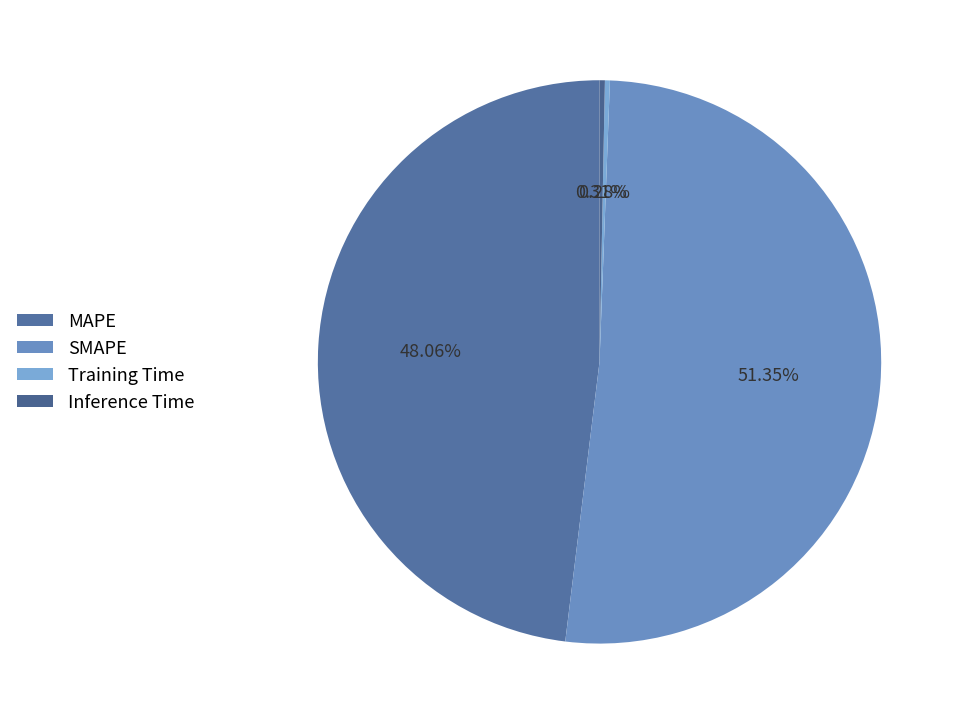

Combined, what portion of the pie is Training Time and Inference Time?

0.6%